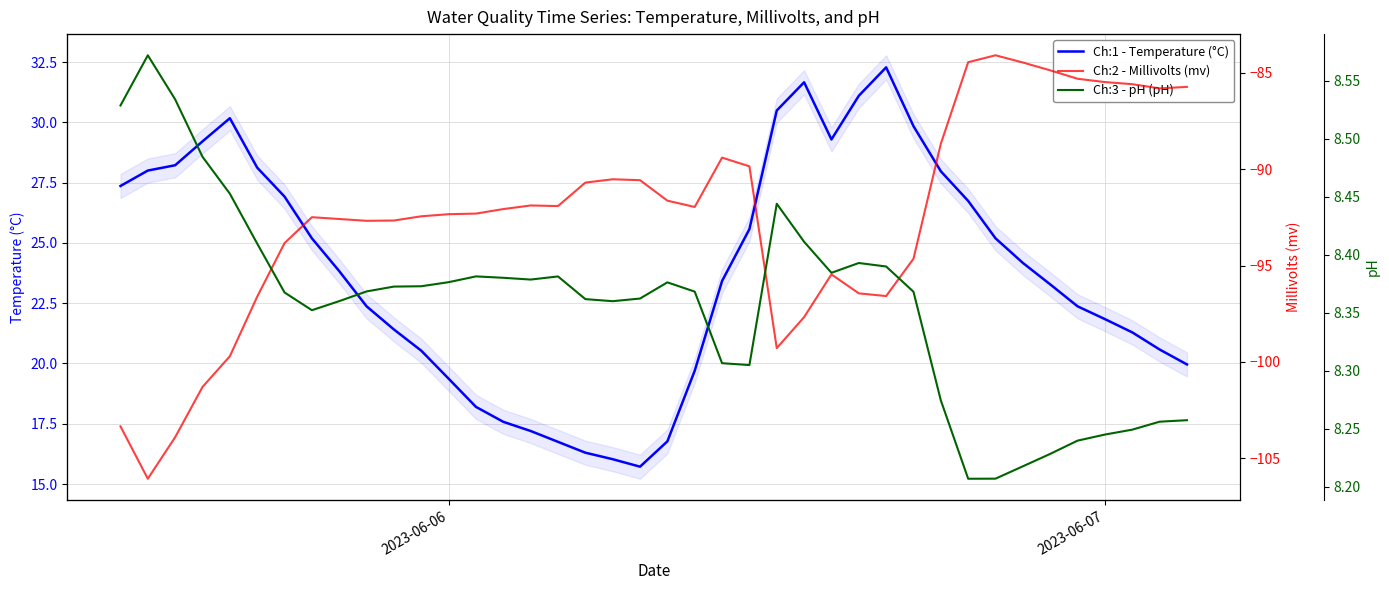

Is it true that Ch:1 - Temperature (°C) equals 19.4 at 2023-06-06?

True